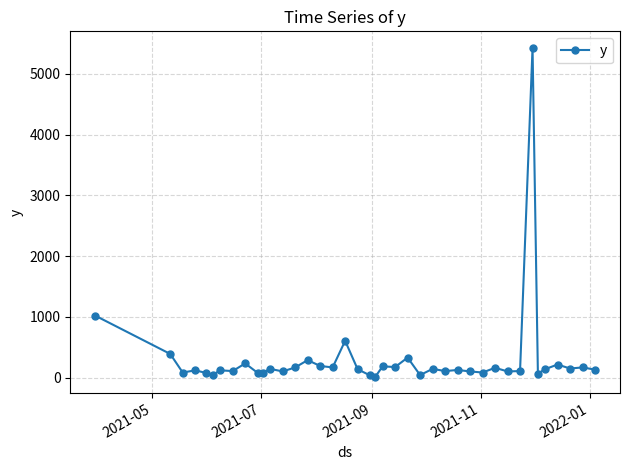

What is the maximum value shown in the chart?

5430